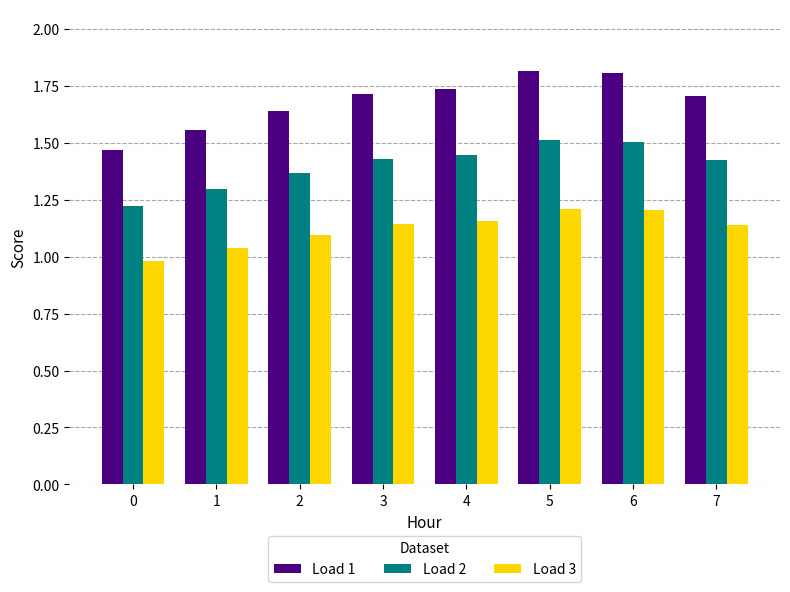

What is the difference between the maximum and second lowest values in the Load 2 series?

0.2